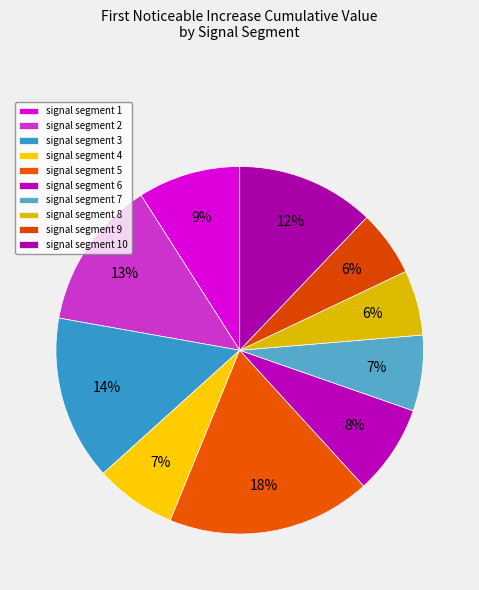

Does signal segment 7 account for over 50% of the chart?

No